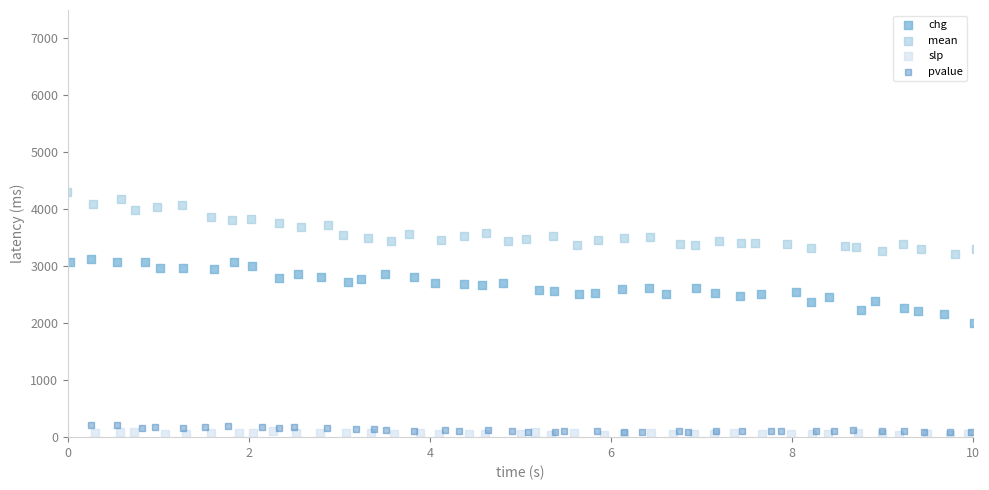

Which series reaches the maximum Y coordinate?

mean